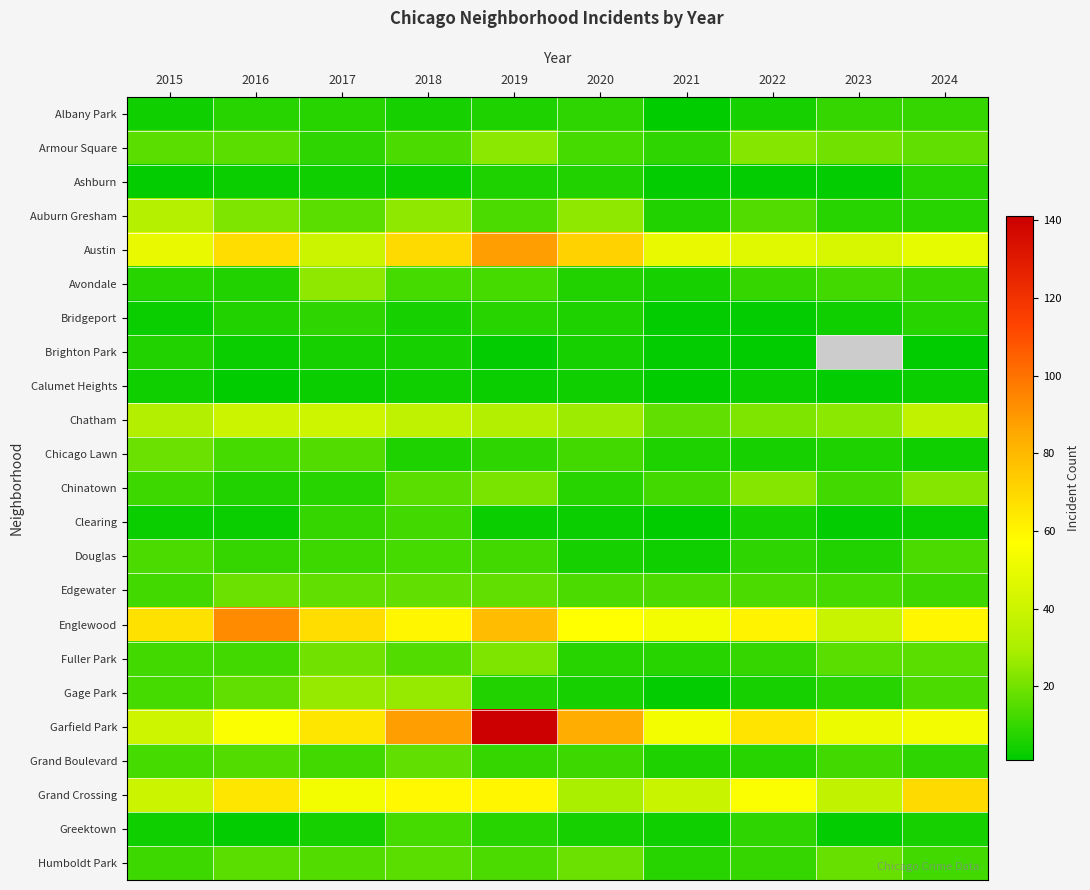

At which label does Garfield Park reach its minimum?

2015